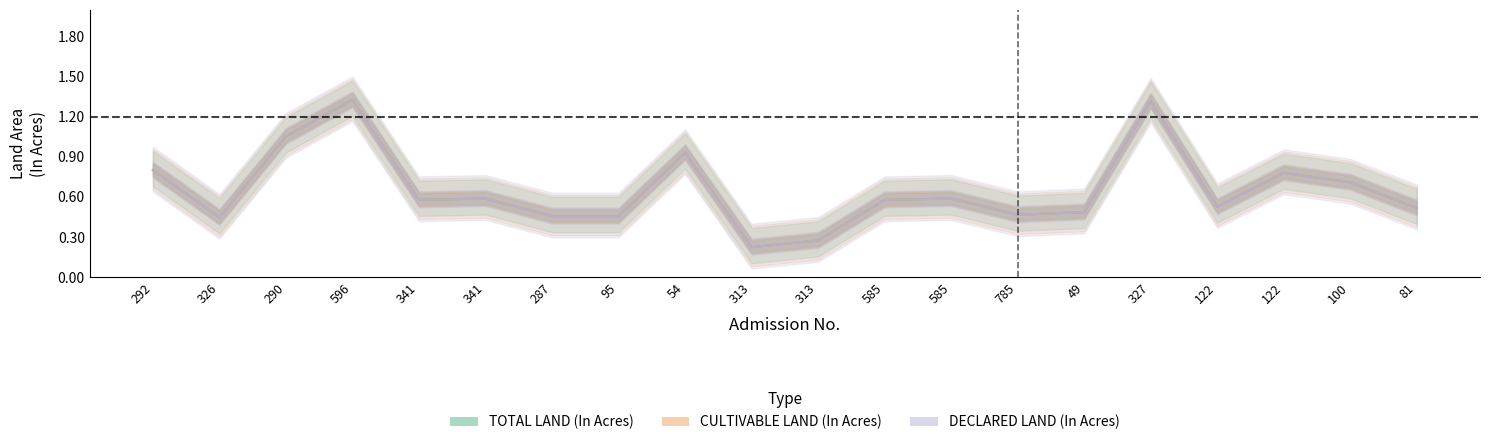

At which label is TOTAL LAND (In Acres) closest to 0?

313